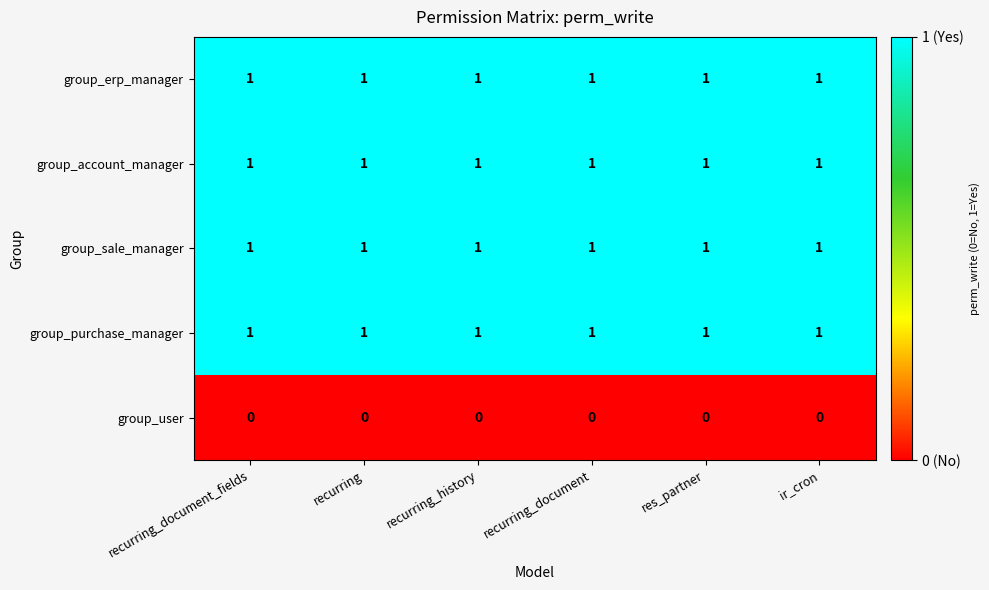

Is the value of group_account_manager at recurring_document_fields greater than the value of group_user at res_partner?

Yes